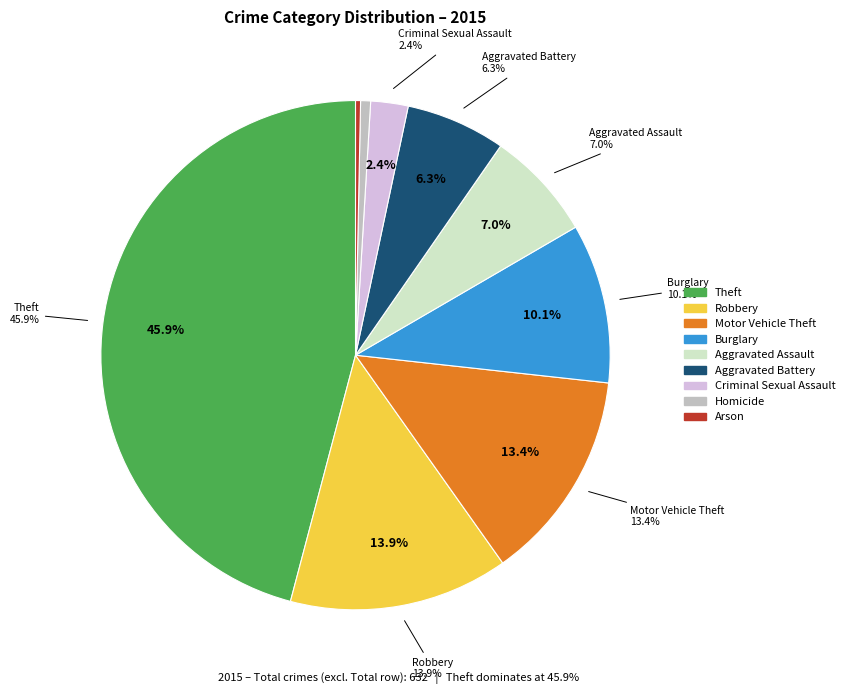

What is the change in value from Theft to Homicide?

-286